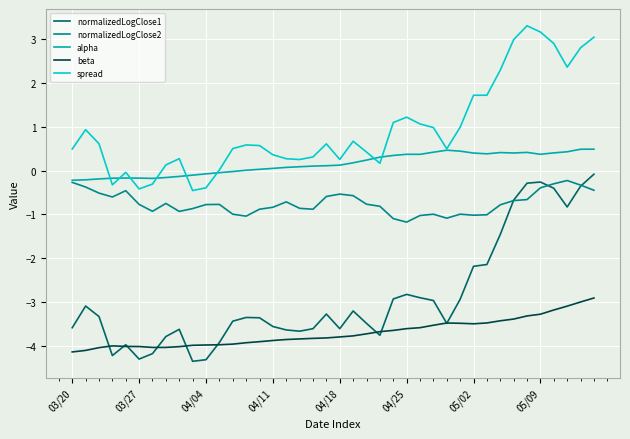

What is the smallest value displayed?

-4.4